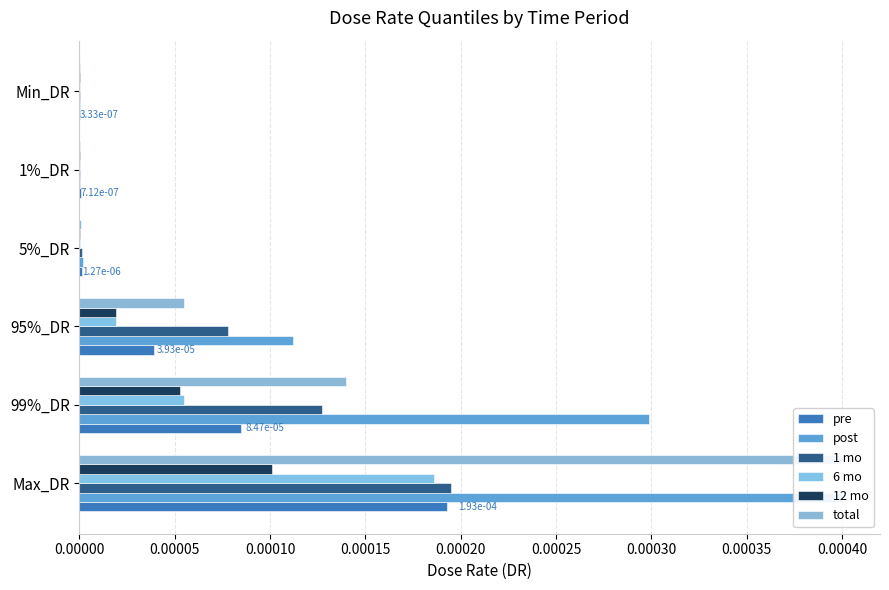

How many groups of bars are there?

6